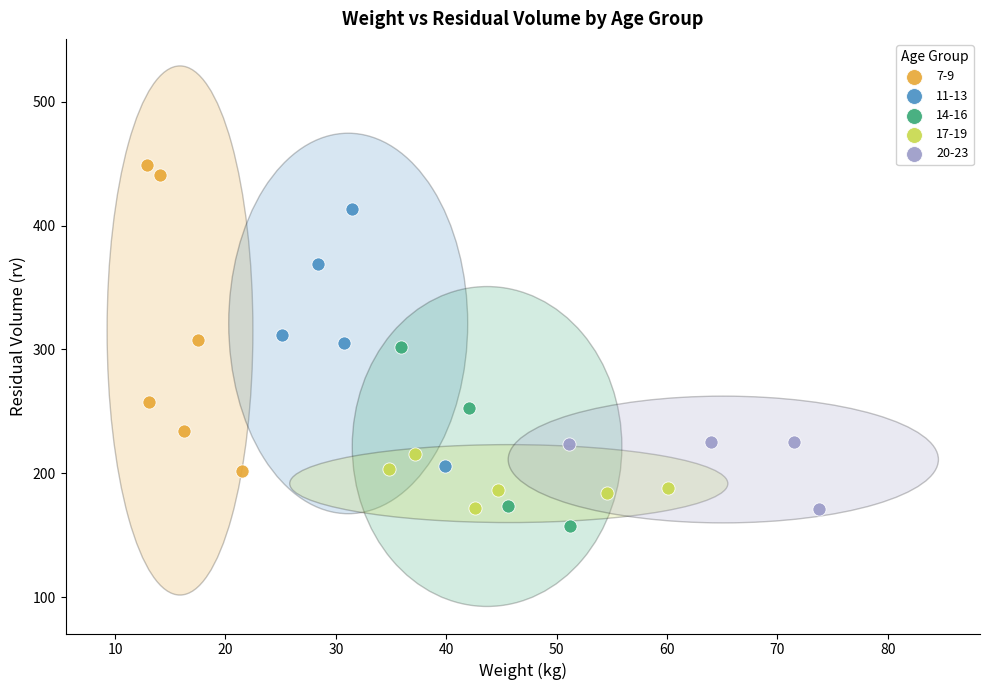

Which series reaches the maximum Y coordinate?

7-9